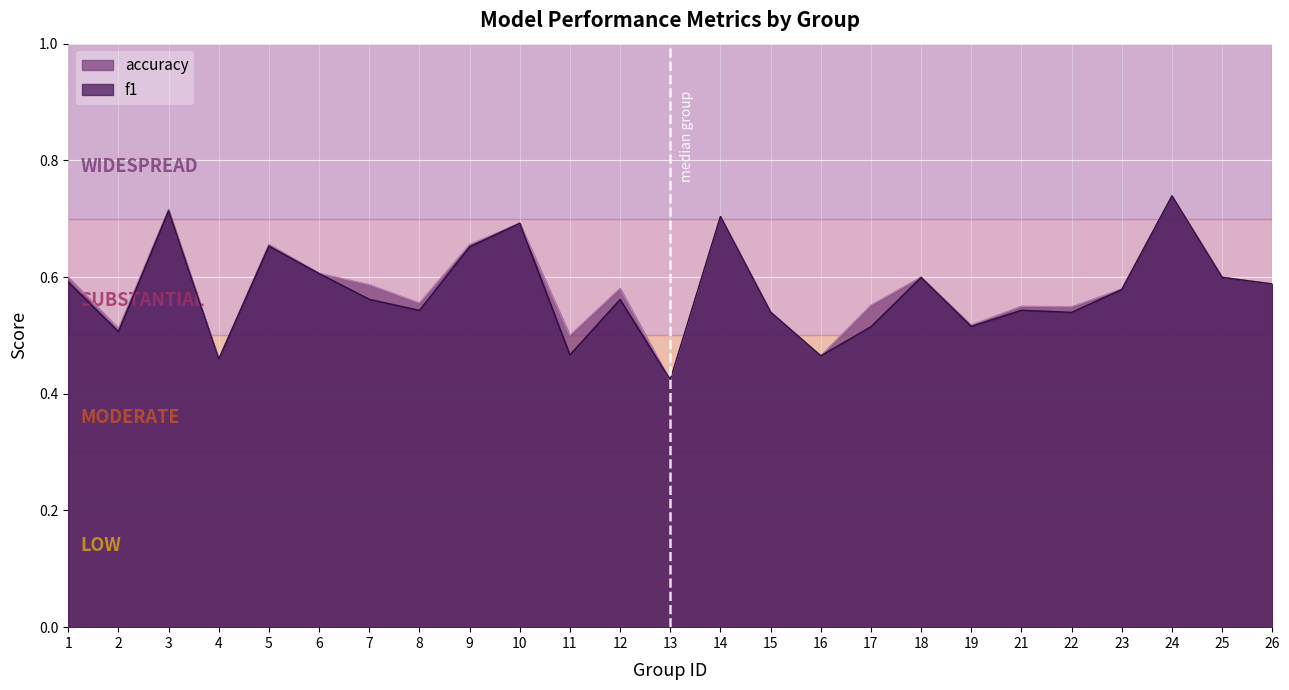

True or false: f1 has a value of 0.4 at 12.

False